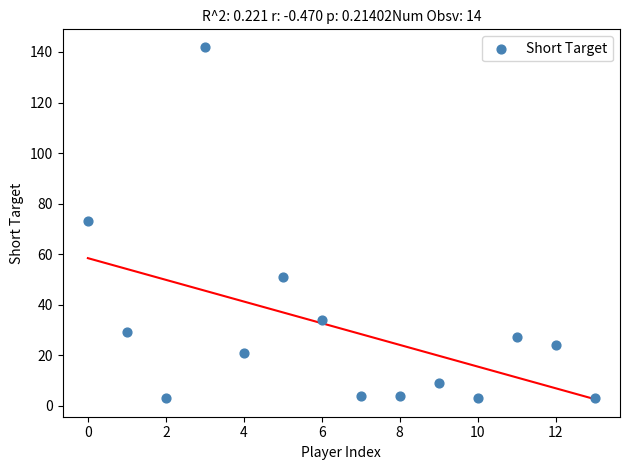

What is the range of Y values (max minus min)?

139